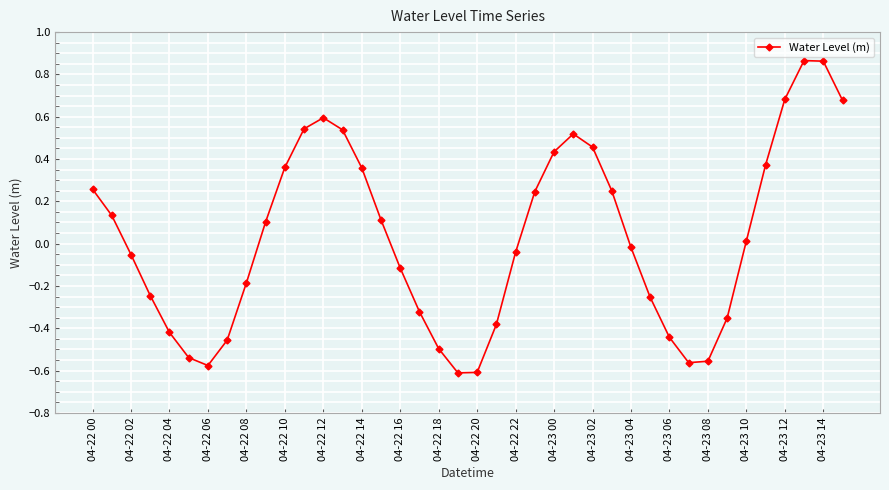

What is the difference between the maximum and minimum values?

1.5